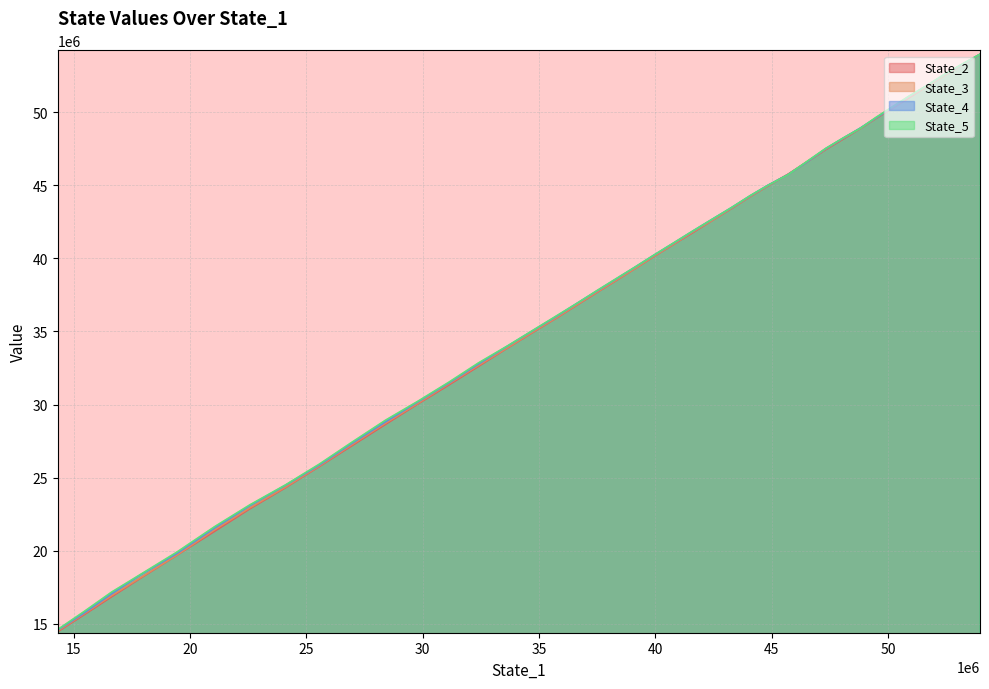

Which series has the widest spread of values?

State_2